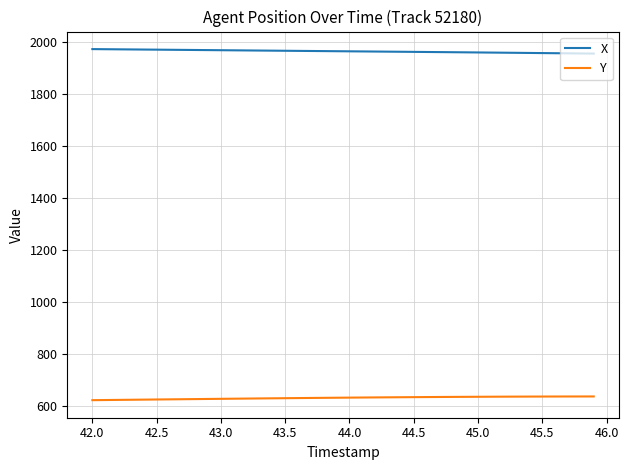

At how many categories does at least one series exceed 959?

40